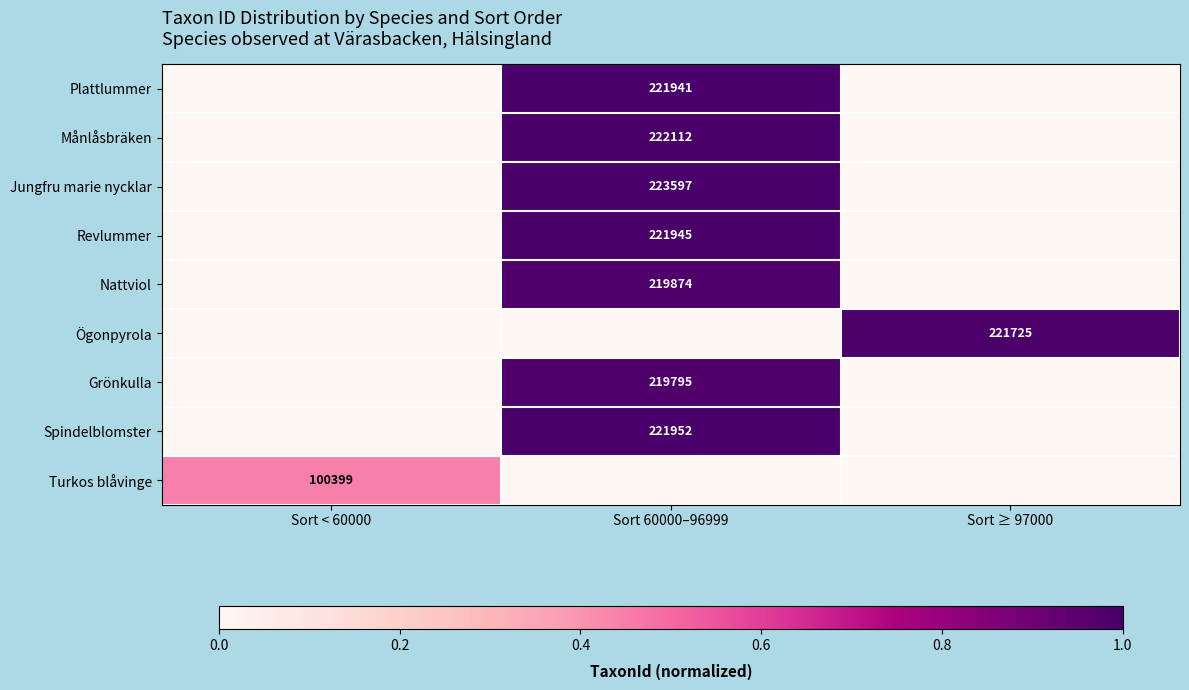

True or false: Ögonpyrola has a value of 113843 at Sort ≥ 97000.

False